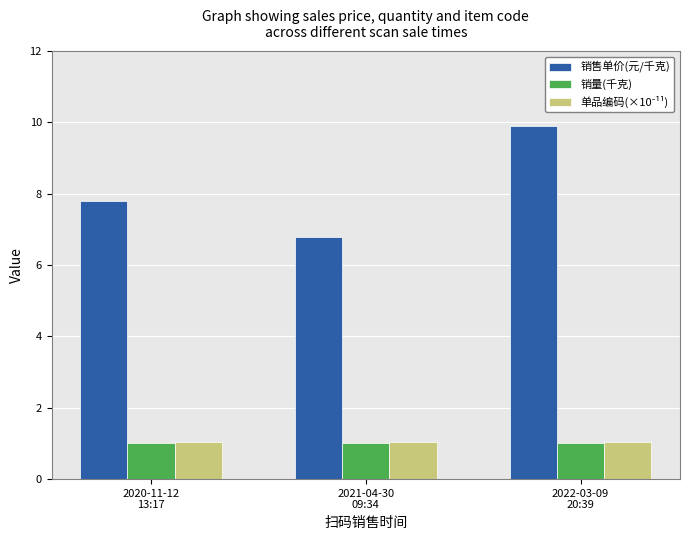

Which series has the widest spread of values?

销售单价(元/千克)